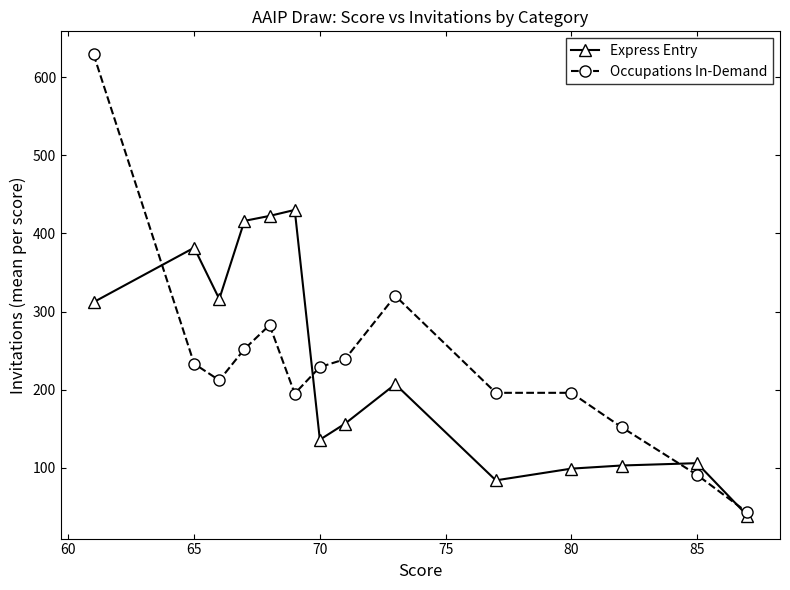

Rank the series by their maximum value, from lowest to highest.

Express Entry, Occupations In-Demand